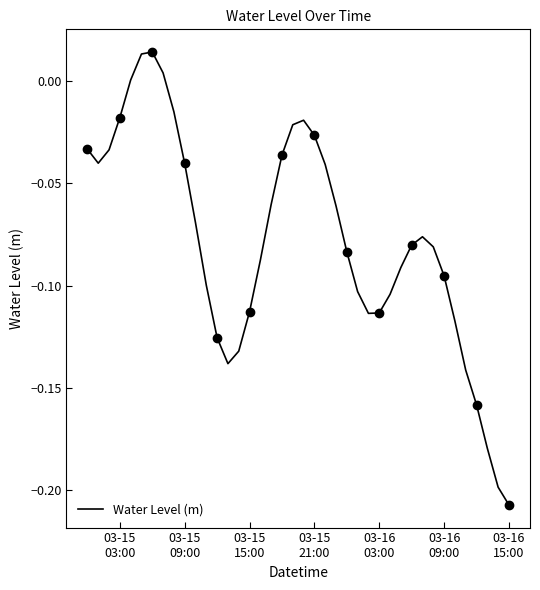

Is it true that the value at 03-15 21:00 is -0.0?

True